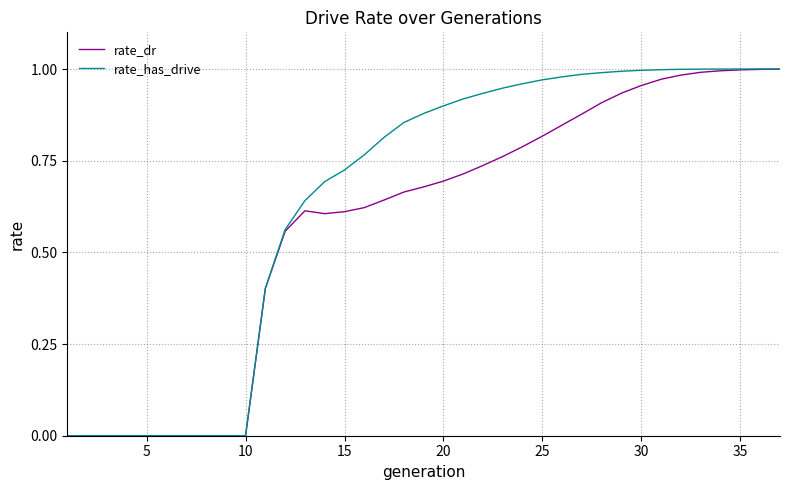

List the series in order of their overall mean, lowest first.

rate_dr, rate_has_drive